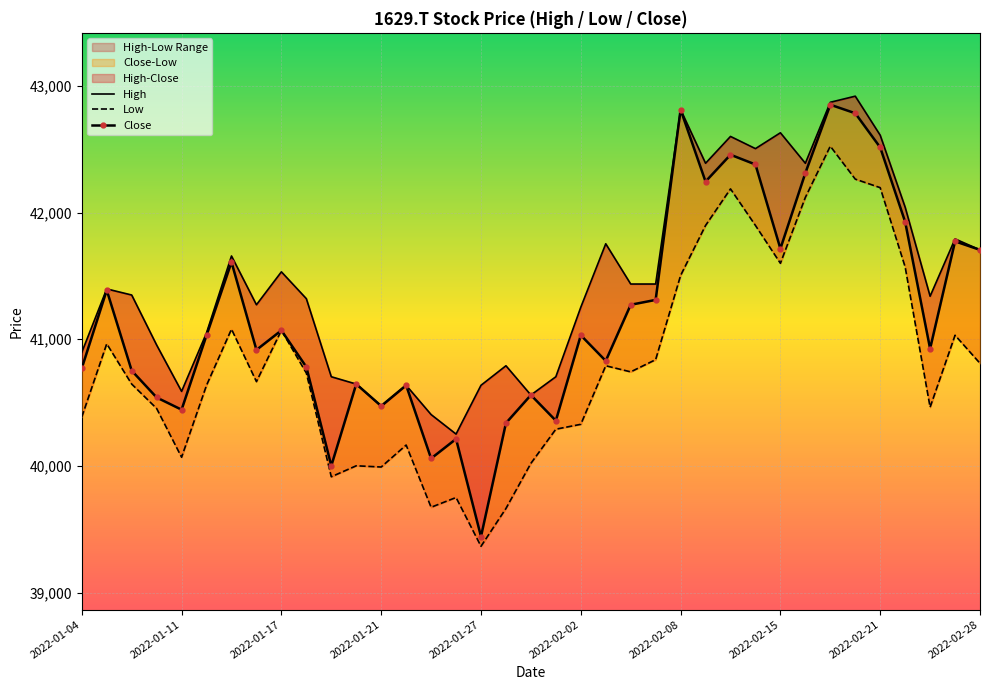

True or false: Close has more than 0 points higher than both neighbors.

True